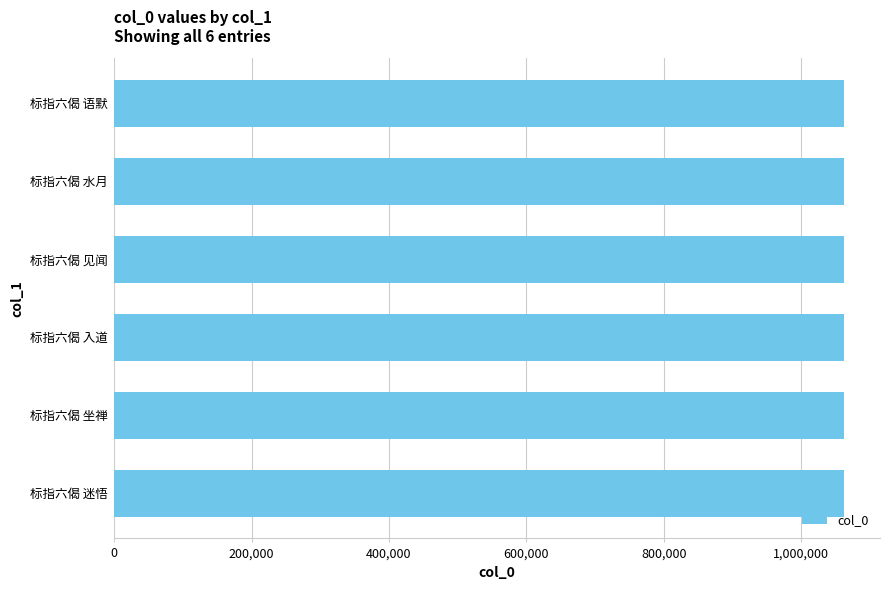

What is the minimum value shown in the chart?

1061769